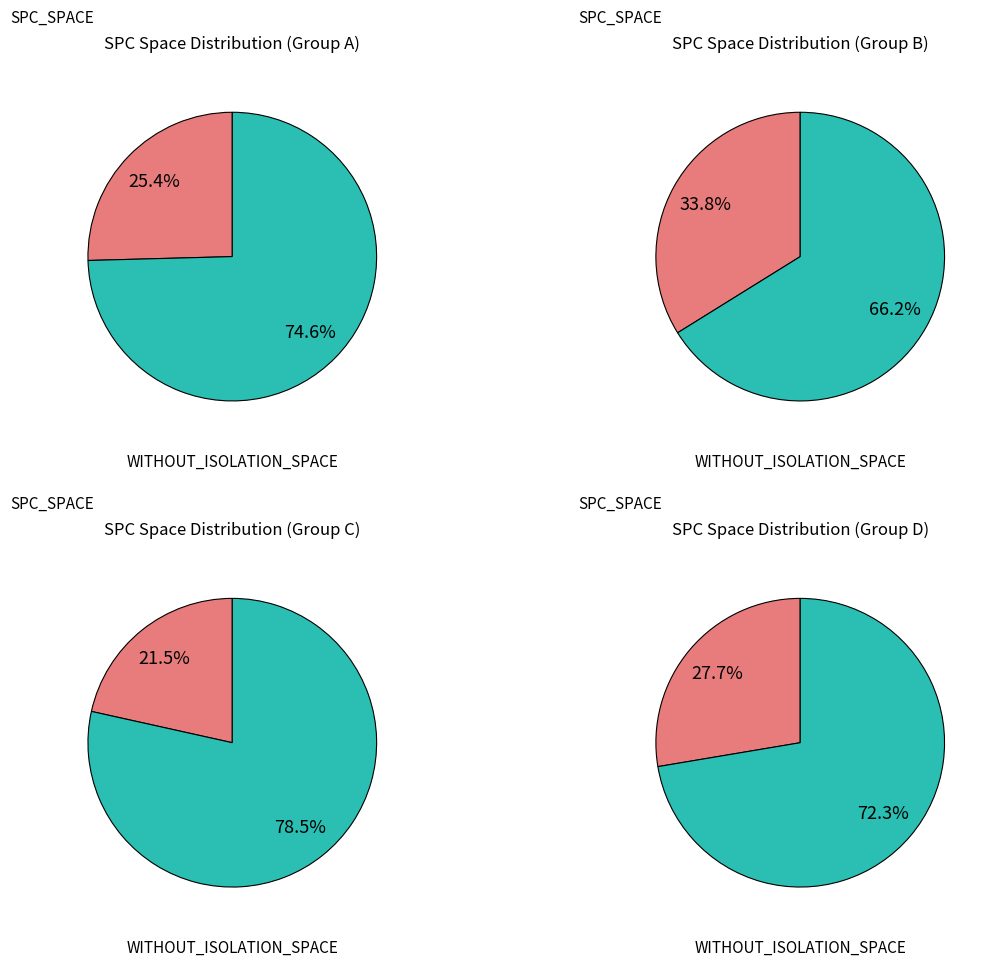

Between 0 and 4, which series saw the biggest shift?

SPC_SPACE